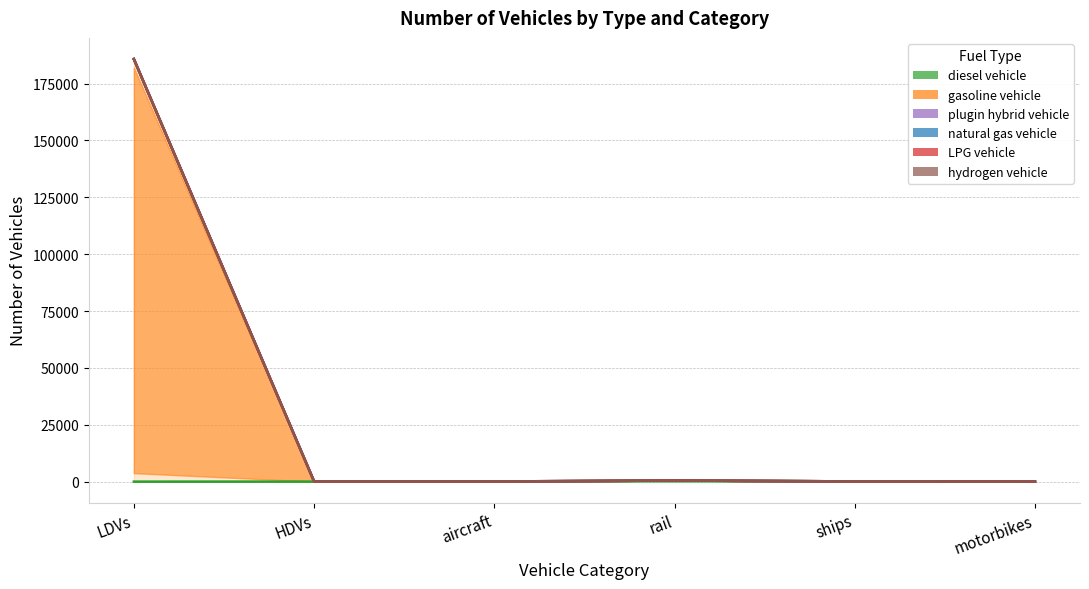

At which label does plugin hybrid vehicle first exceed 116?

LDVs